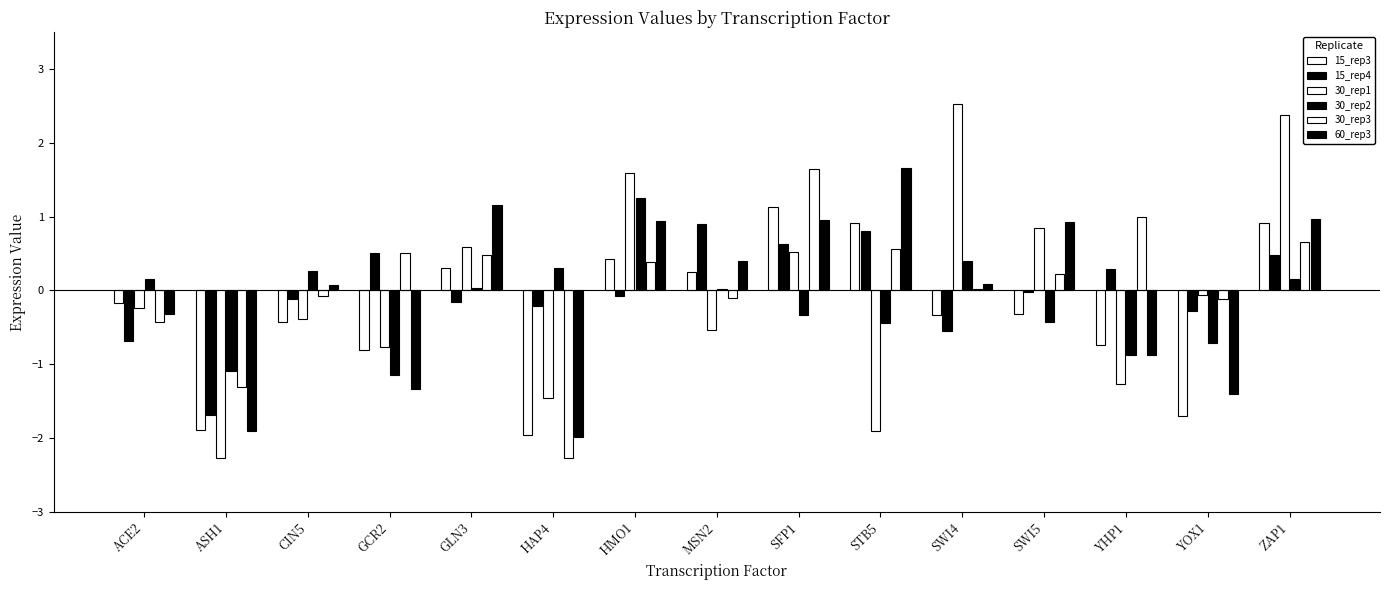

Reading left to right, extract all data points from this chart.

15_rep3: -0.2	-1.9	-0.4	-0.8	0.3	-2.0	0.4	0.2	1.1	0.9	-0.3	-0.3	-0.7	-1.7	0.9
15_rep4: -0.7	-1.7	-0.1	0.5	-0.2	-0.2	-0.1	0.9	0.6	0.8	-0.5	-0.0	0.3	-0.3	0.5
30_rep1: -0.2	-2.3	-0.4	-0.8	0.6	-1.5	1.6	-0.5	0.5	-1.9	2.5	0.9	-1.3	-0.1	2.4
30_rep2: 0.2	-1.1	0.3	-1.1	0.0	0.3	1.3	0.0	-0.3	-0.4	0.4	-0.4	-0.9	-0.7	0.2
30_rep3: -0.4	-1.3	-0.1	0.5	0.5	-2.3	0.4	-0.1	1.7	0.6	0.0	0.2	1.0	-0.1	0.7
60_rep3: -0.3	-1.9	0.1	-1.3	1.2	-2.0	0.9	0.4	1.0	1.7	0.1	0.9	-0.9	-1.4	1.0